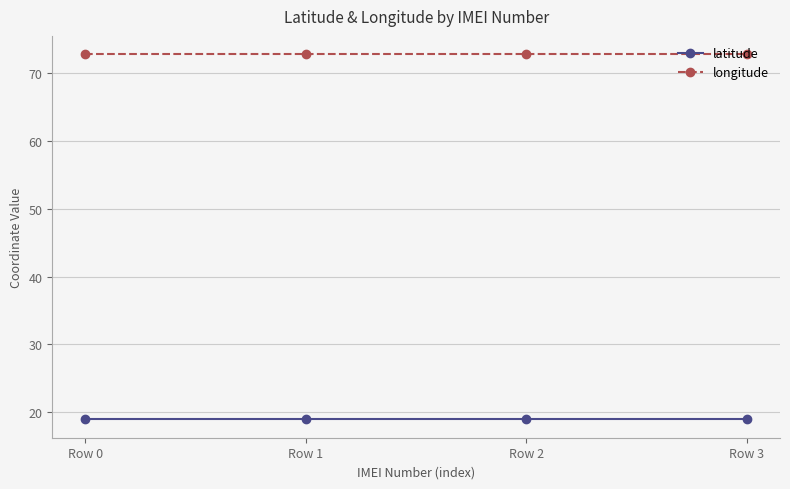

Reading right to left, transcribe all the data shown in this chart.

latitude: Row 3=18.9	Row 2=18.9	Row 1=18.9	Row 0=18.9
longitude: Row 3=72.8	Row 2=72.8	Row 1=72.8	Row 0=72.8